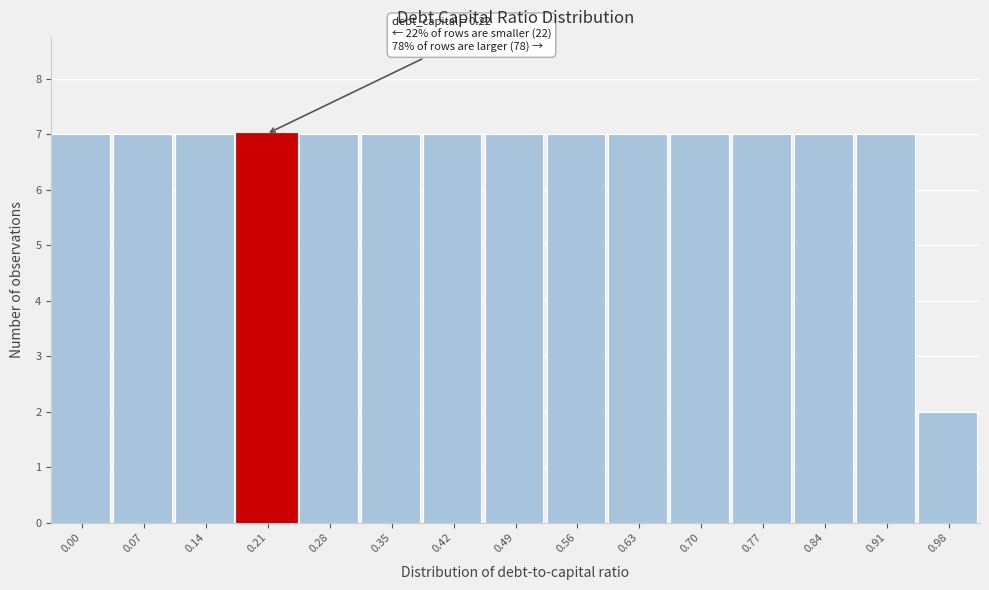

Reading left to right, transcribe all the data shown in this chart.

0.00=7	0.07=7	0.14=7	0.21=7	0.28=7	0.35=7	0.42=7	0.49=7	0.56=7	0.63=7	0.70=7	0.77=7	0.84=7	0.91=7	0.98=2